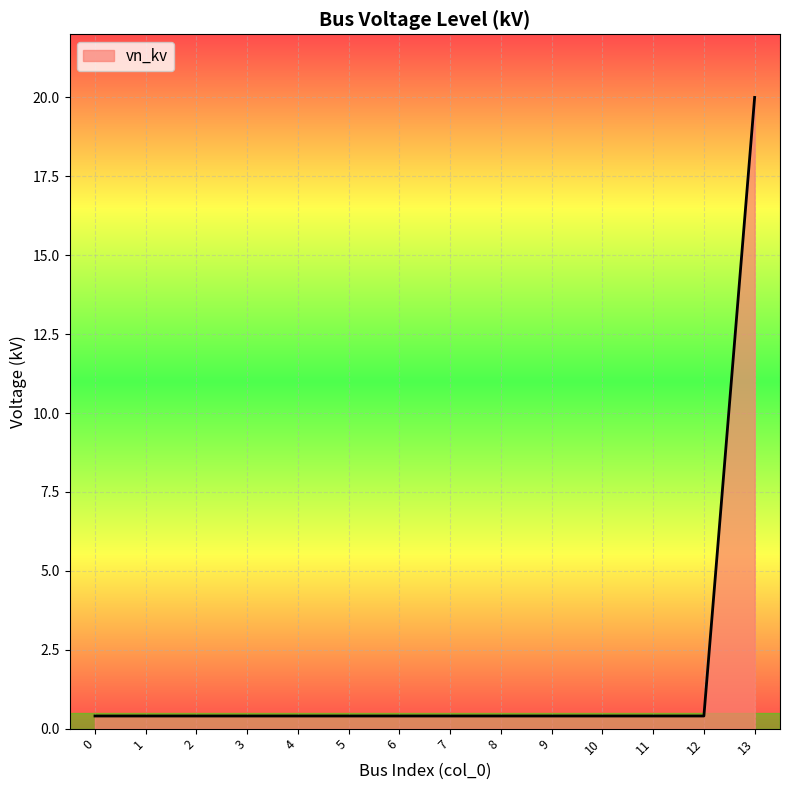

What is the difference between the maximum and minimum values?

19.6